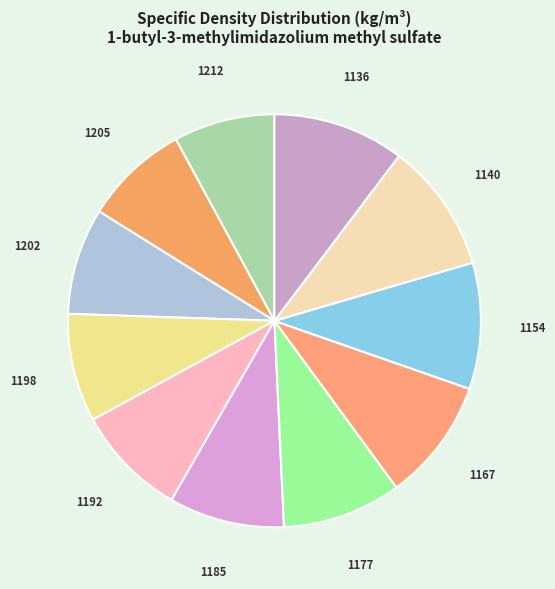

Approximately how many times larger is the value at 1140 compared to 1212?

1.3